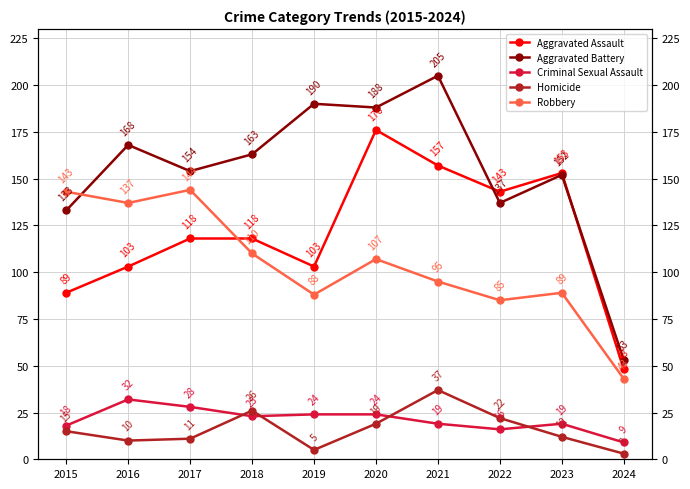

How many data points in Aggravated Assault are less than 118?

4